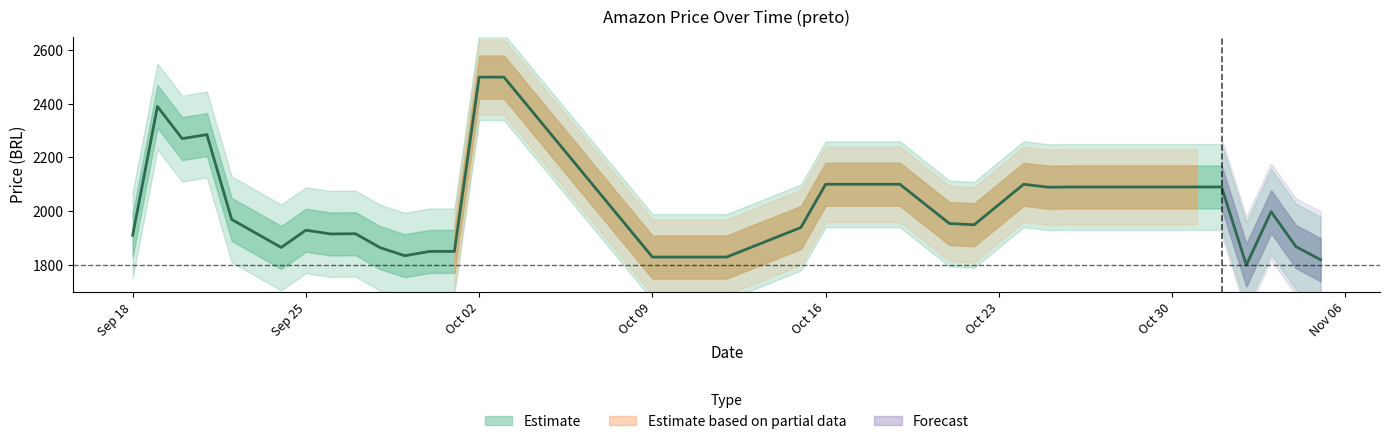

How many interior local valleys (lower than both neighbors) does the data have?

7